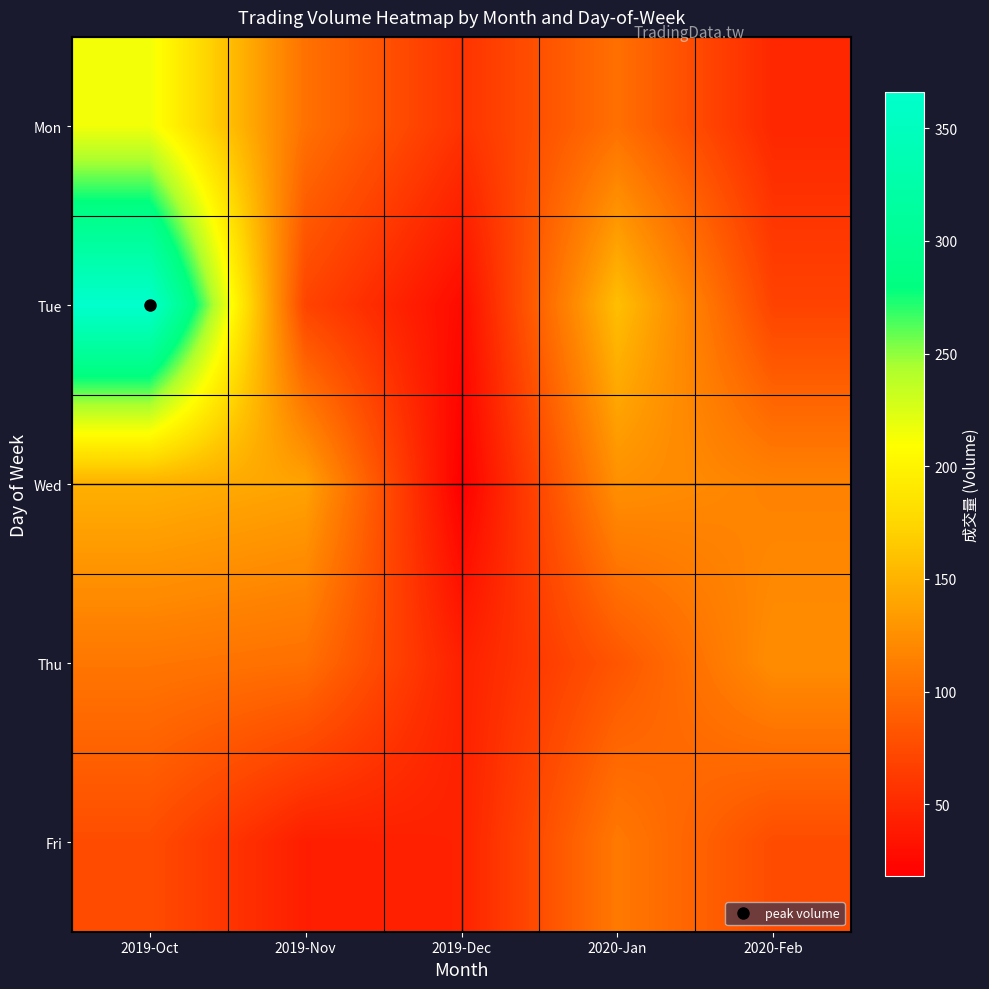

Reading left to right, extract all data points from this chart.

Mon: 2019-Oct=215	2019-Nov=103	2019-Dec=57	2020-Jan=102	2020-Feb=48
Tue: 2019-Oct=366	2019-Nov=70	2019-Dec=27	2020-Jan=158	2020-Feb=69
Wed: 2019-Oct=148	2019-Nov=139	2019-Dec=18	2020-Jan=126	2020-Feb=116
Thu: 2019-Oct=107	2019-Nov=102	2019-Dec=43	2020-Jan=83	2020-Feb=124
Fri: 2019-Oct=76	2019-Nov=41	2019-Dec=44	2020-Jan=109	2020-Feb=76